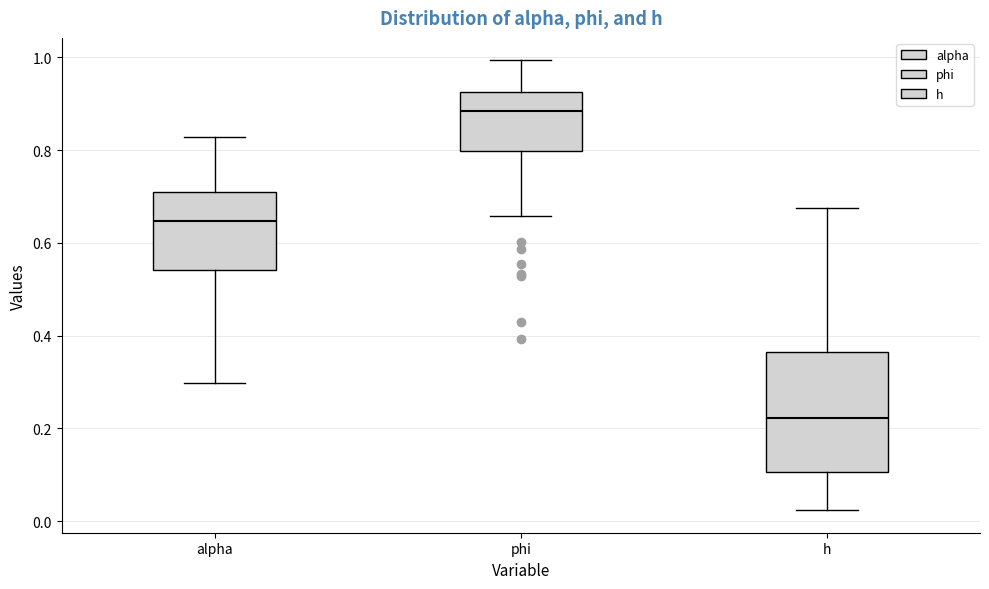

Which box is the tallest, from its lower edge to its upper edge?

h